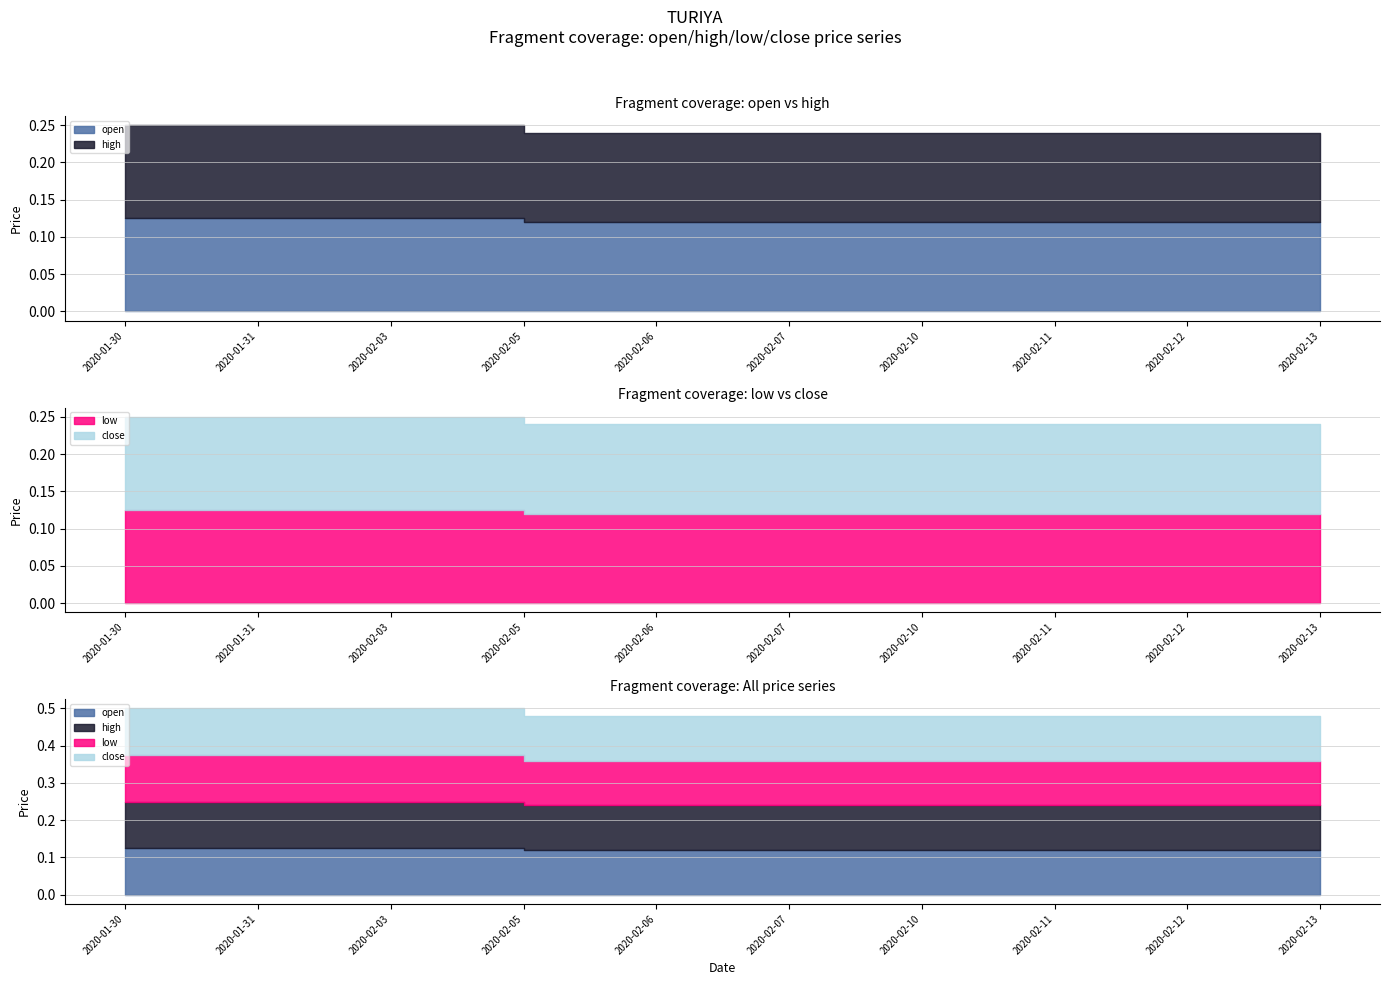

Reading right to left, transcribe all the data shown in this chart.

open: 2020-02-13=0.1	2020-02-12=0.1	2020-02-11=0.1	2020-02-10=0.1	2020-02-07=0.1	2020-02-06=0.1	2020-02-05=0.1	2020-02-03=0.1	2020-01-31=0.1	2020-01-30=0.1
high: 2020-02-13=0.1	2020-02-12=0.1	2020-02-11=0.1	2020-02-10=0.1	2020-02-07=0.1	2020-02-06=0.1	2020-02-05=0.1	2020-02-03=0.1	2020-01-31=0.1	2020-01-30=0.1
low: 2020-02-13=0.1	2020-02-12=0.1	2020-02-11=0.1	2020-02-10=0.1	2020-02-07=0.1	2020-02-06=0.1	2020-02-05=0.1	2020-02-03=0.1	2020-01-31=0.1	2020-01-30=0.1
close: 2020-02-13=0.1	2020-02-12=0.1	2020-02-11=0.1	2020-02-10=0.1	2020-02-07=0.1	2020-02-06=0.1	2020-02-05=0.1	2020-02-03=0.1	2020-01-31=0.1	2020-01-30=0.1